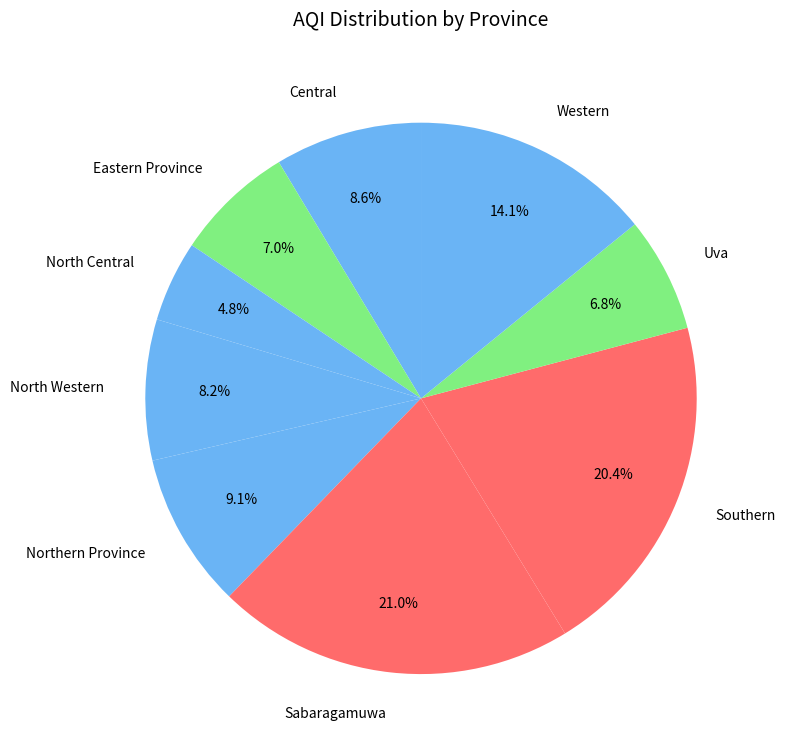

Is it true that Western is 14% of the pie?

True